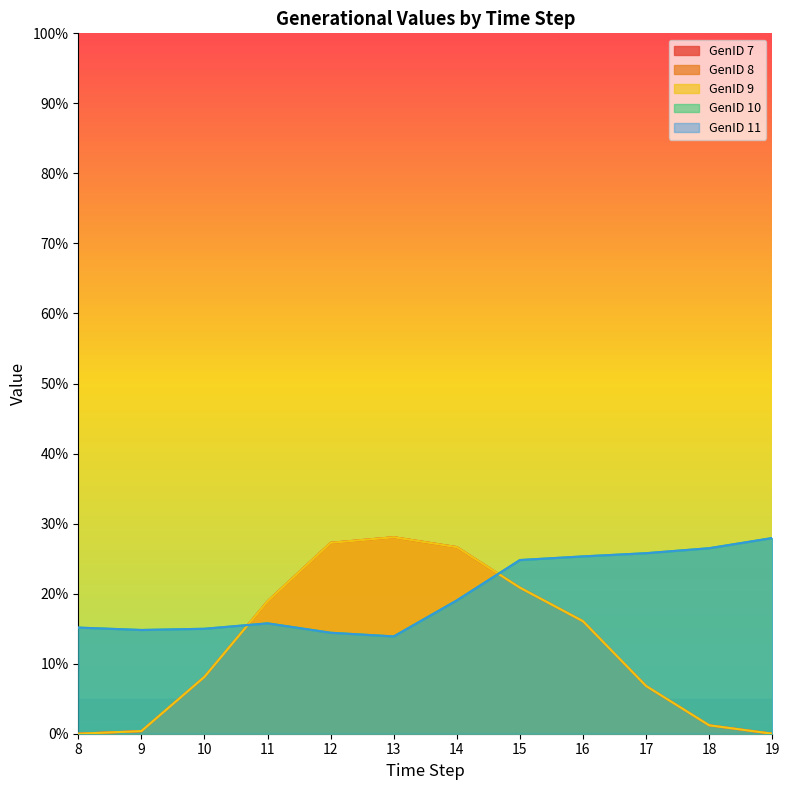

True or false: GenID 10 and GenID 9 intersect in this chart.

True